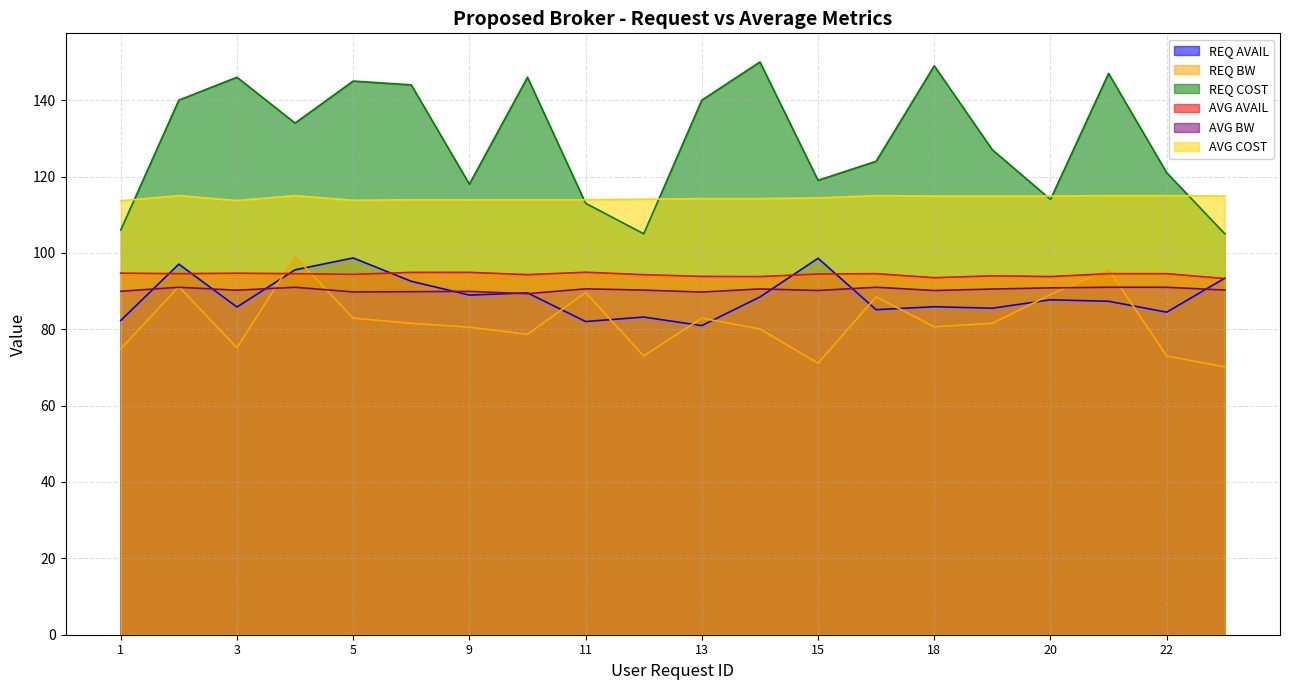

How many data points in AVG AVAIL are less than 94?

6